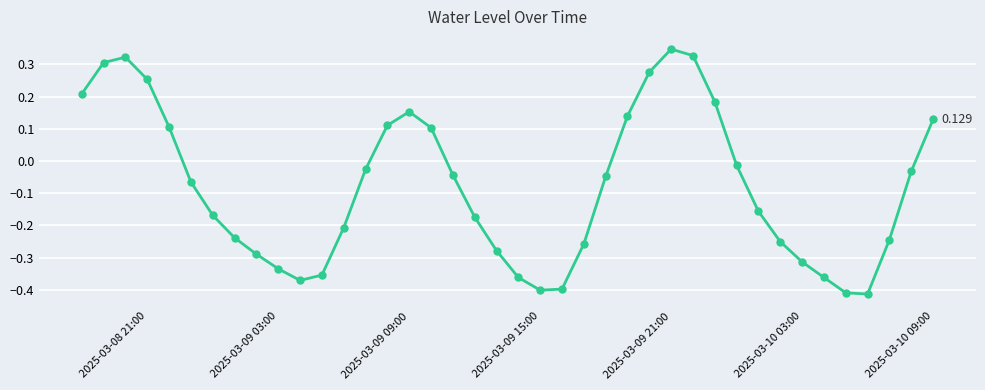

How many lines are shown in the chart?

1